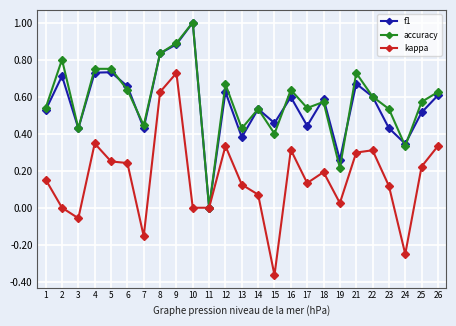

Which series changed the most between 5 and 13?

f1